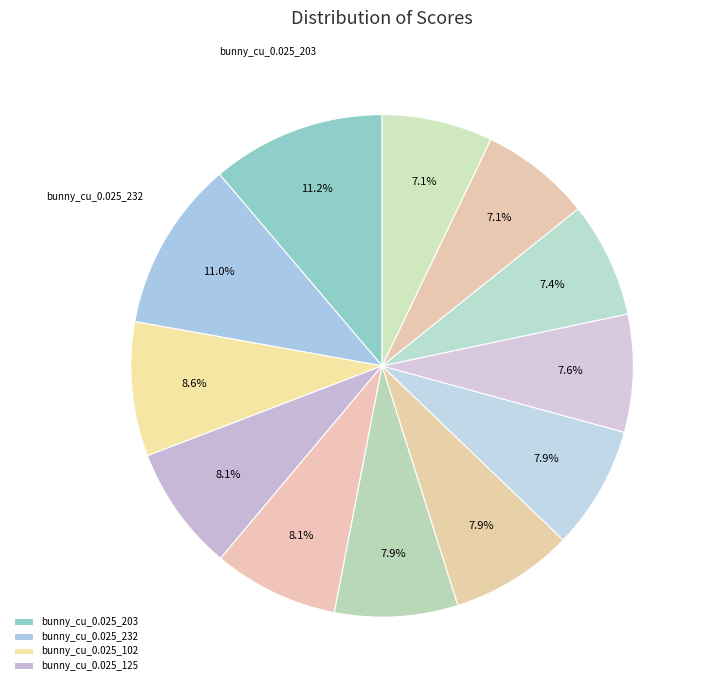

How many slices are in this pie chart?

12